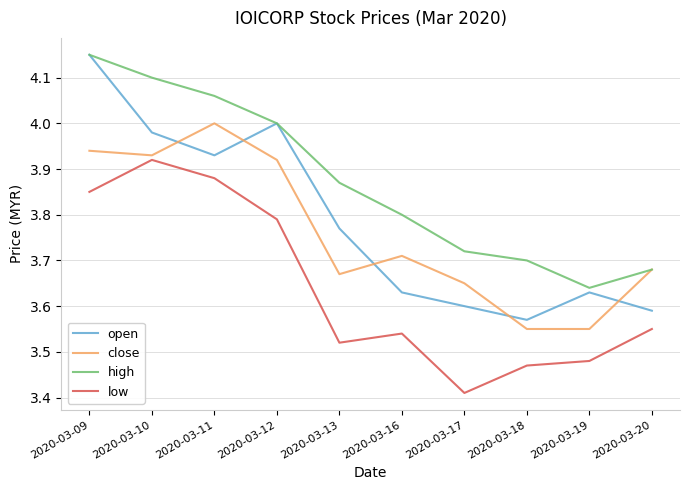

At which category is the sum across all series the highest?

2020-03-09